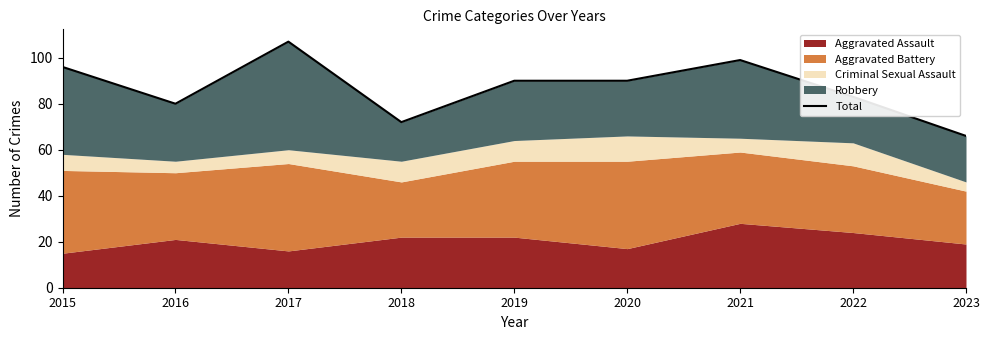

What is the difference between the maximum and minimum values?

41